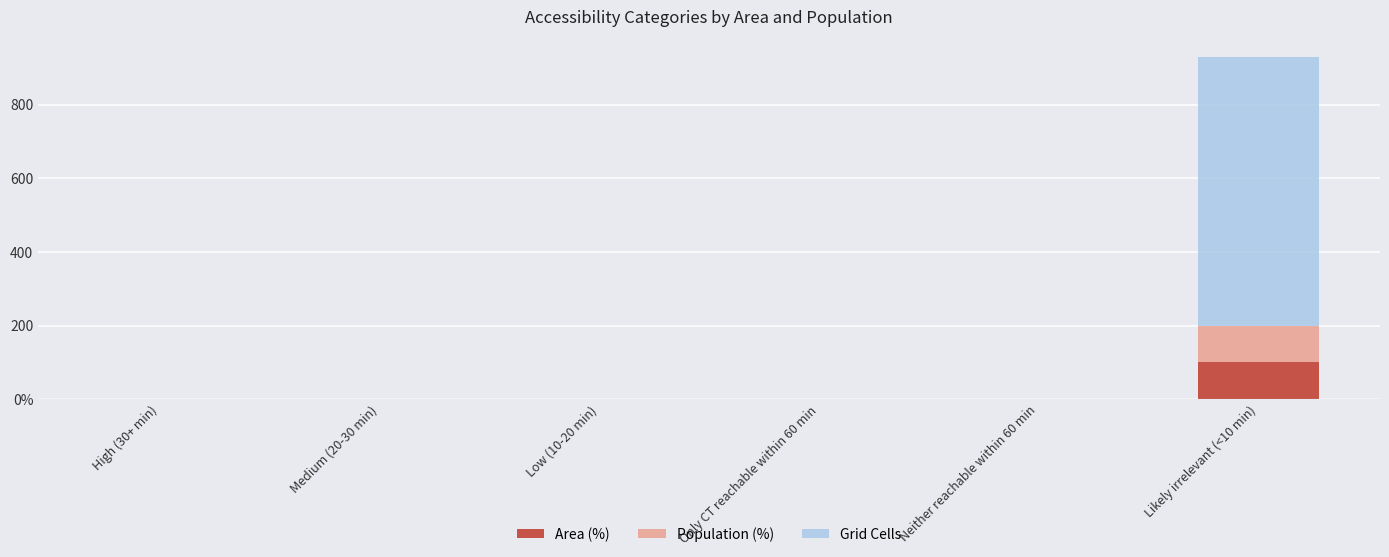

Between Only CT reachable within 60 min and Likely irrelevant (<10 min), which series saw the biggest shift?

Grid Cells